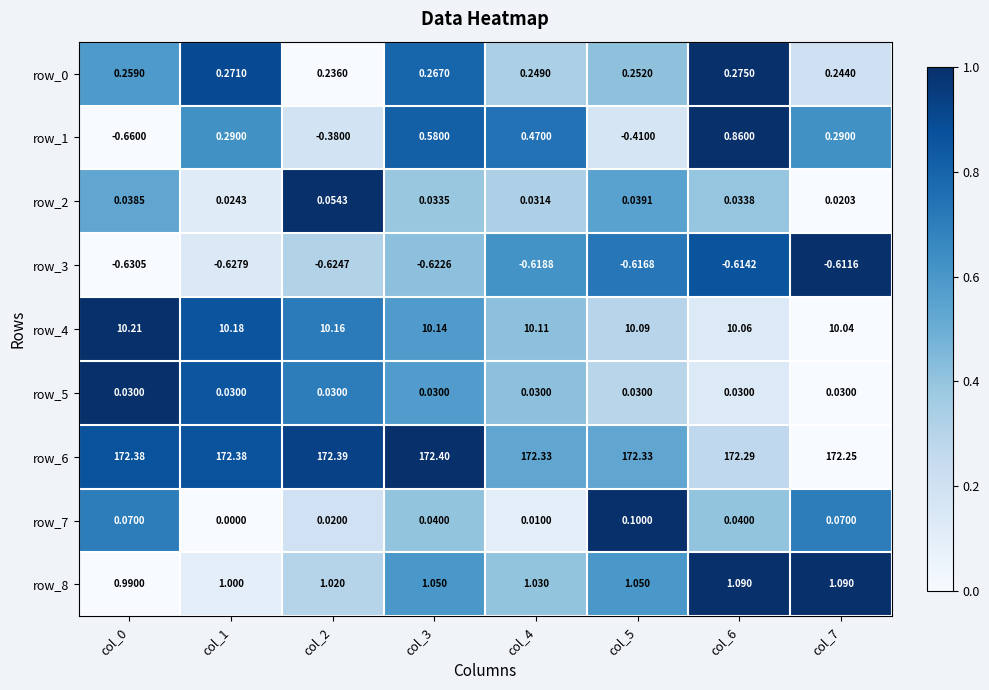

Count the number of data series in this chart.

9